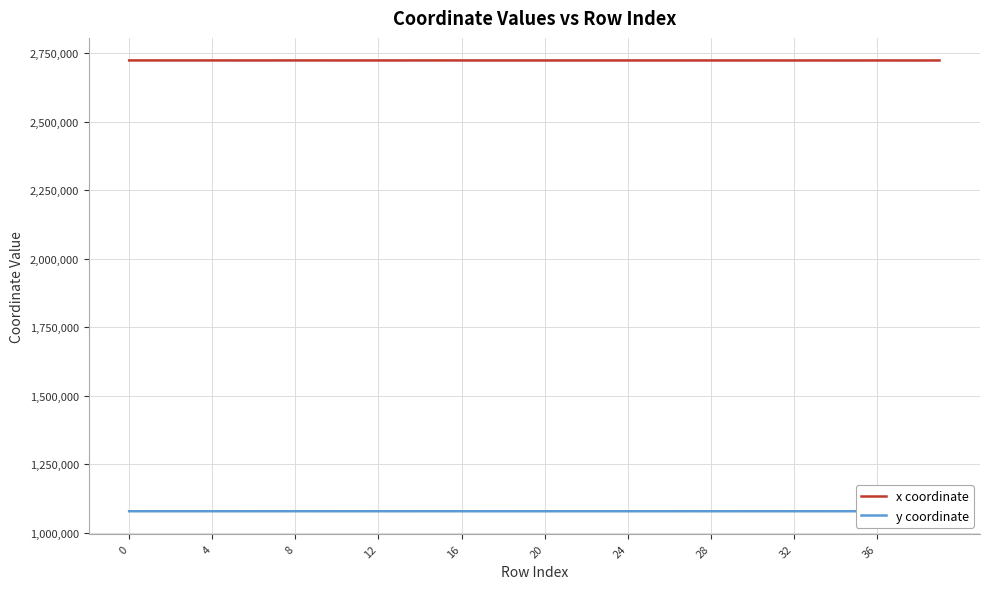

Rank the series by their maximum value, from highest to lowest.

x coordinate, y coordinate